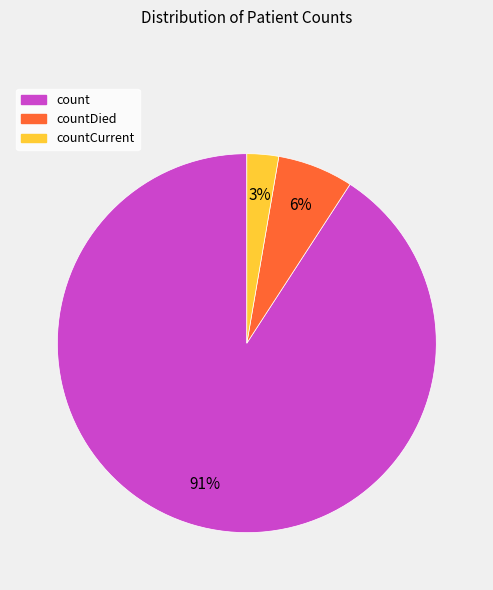

How many segments does this pie chart have?

3